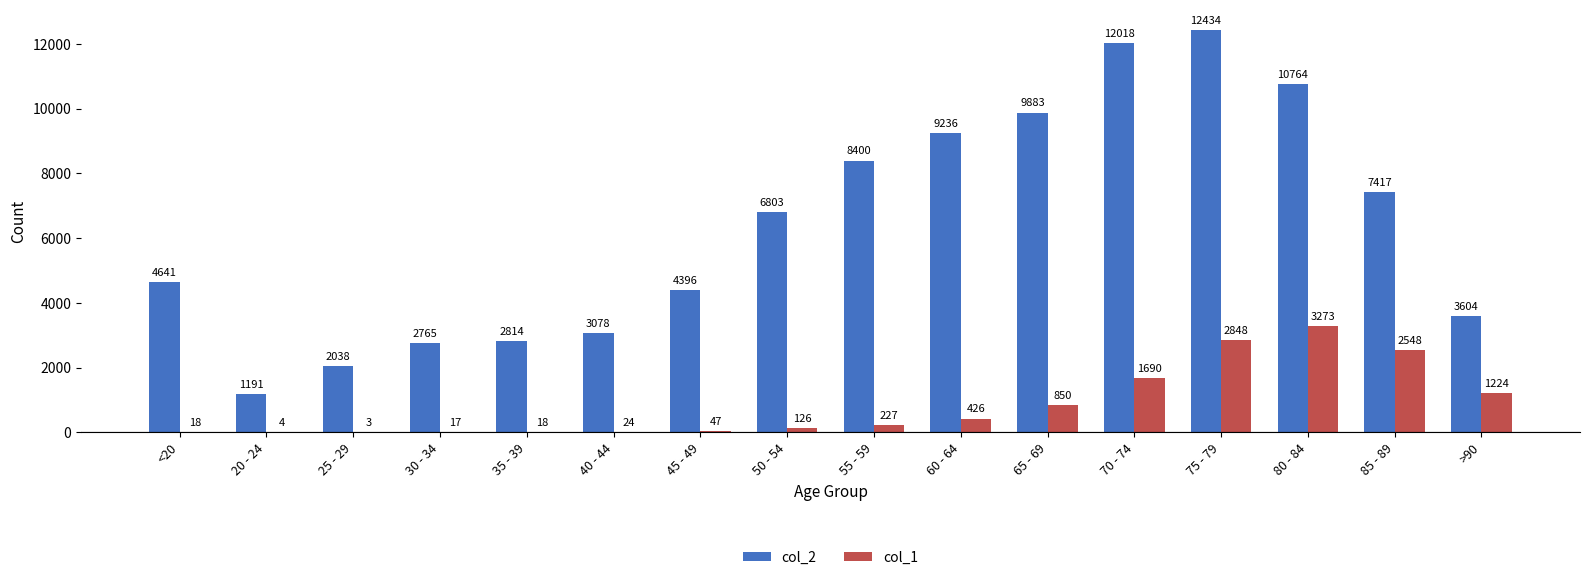

Between 55 - 59 and 70 - 74, which series saw the biggest shift?

col_2